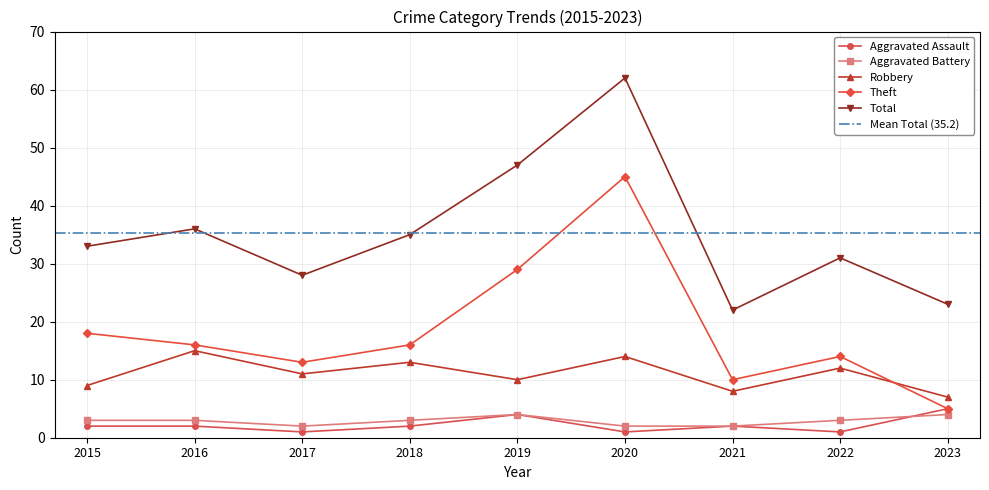

At which category does Aggravated Assault reach its first local peak?

2019